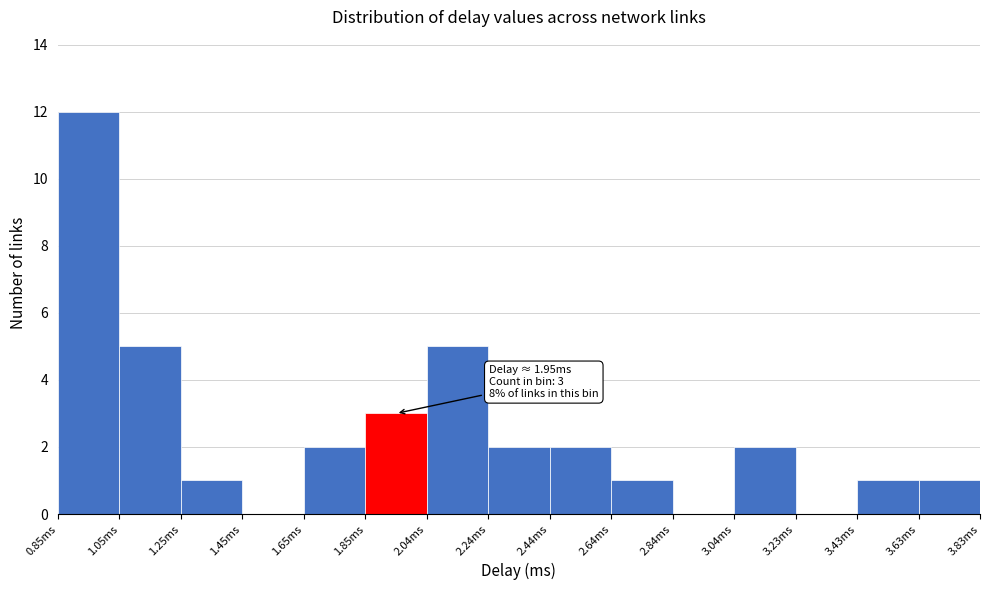

Over which range of the x-axis is the bar tallest?

0.86 to 1.06